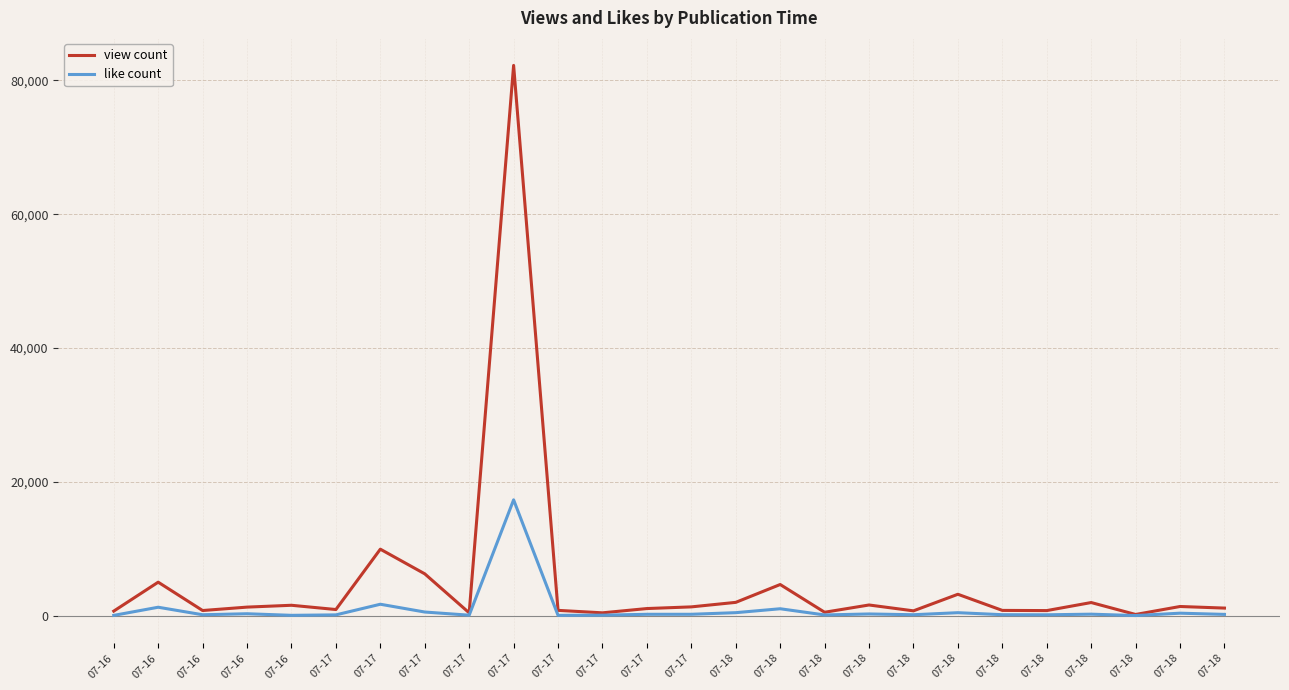

Is this an area chart (filled region under the line)?

No